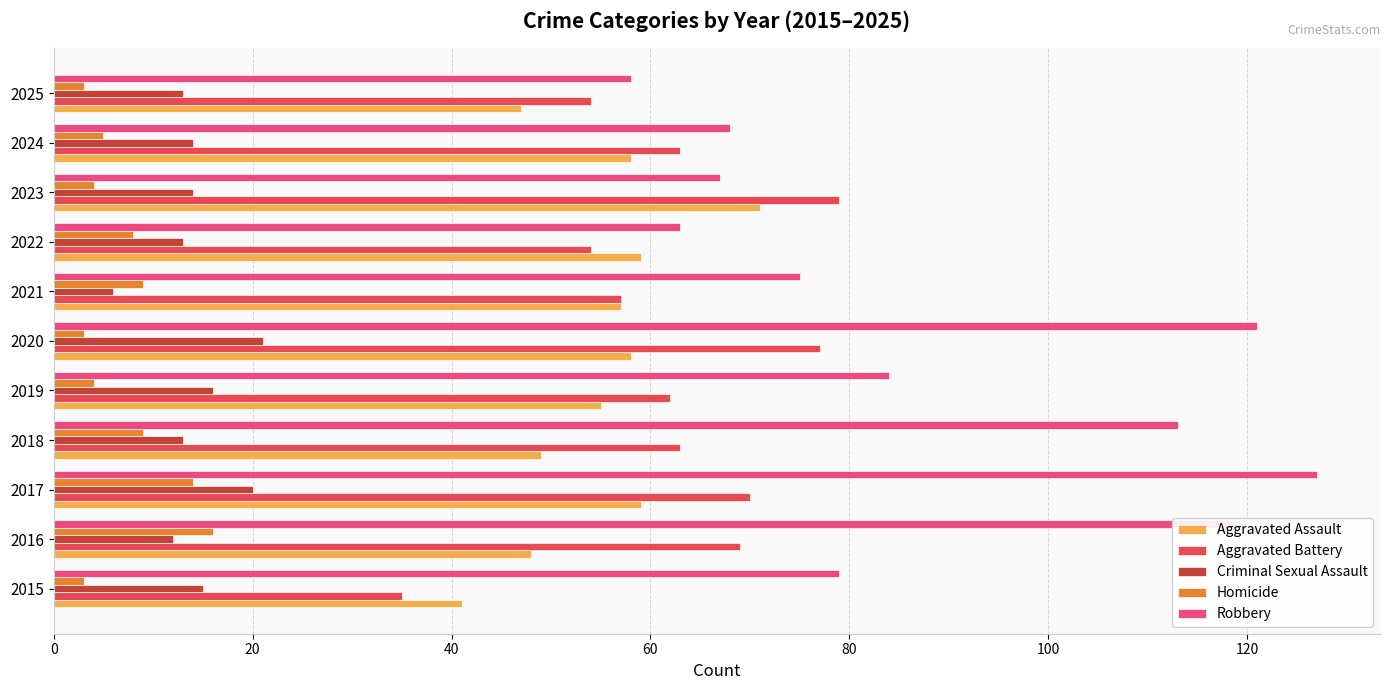

What is the total value across all series at 2024?

208